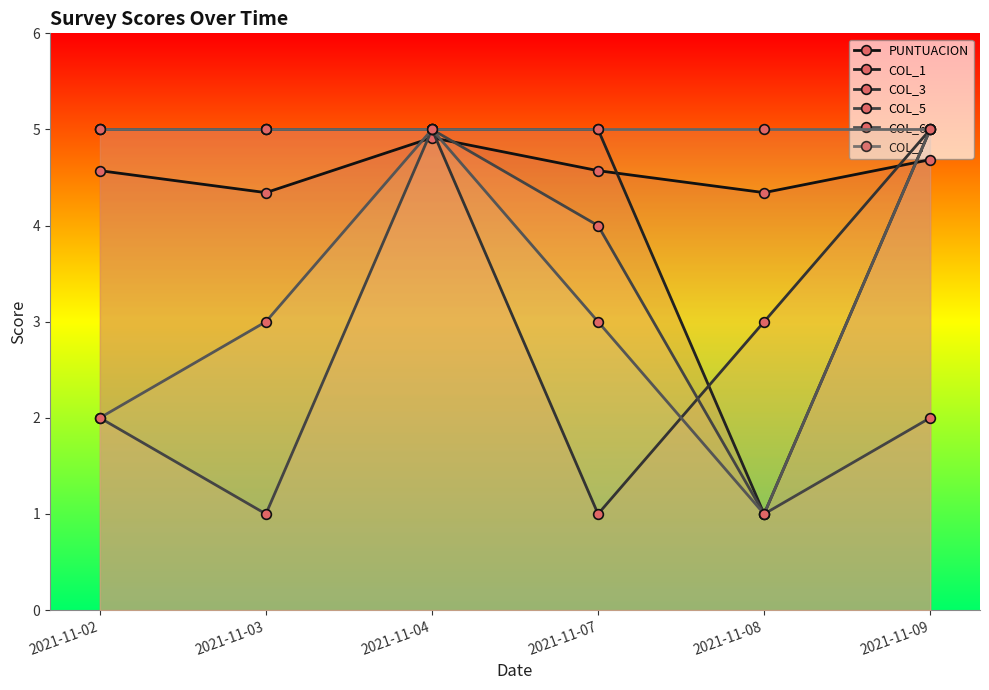

Which series changed the most between 2021-11-08 and 2021-11-09?

COL_1